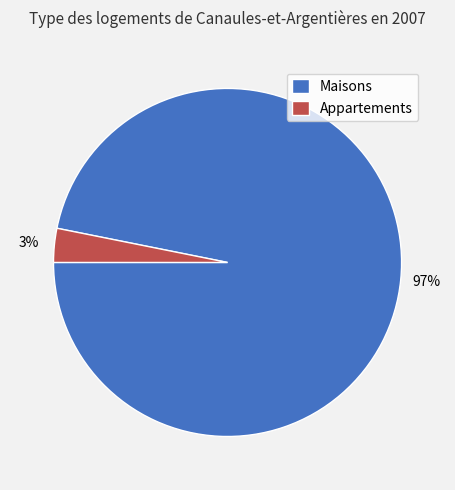

Do Appartements and Maisons together represent more than half of the pie?

Yes